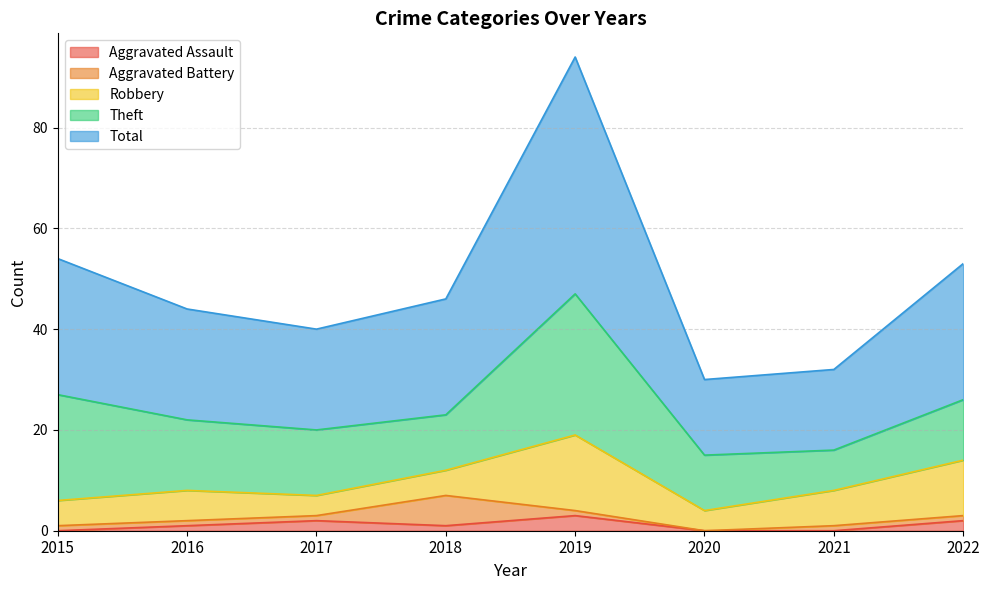

What is the approximate value of Theft at 2018, to the nearest 5?

10